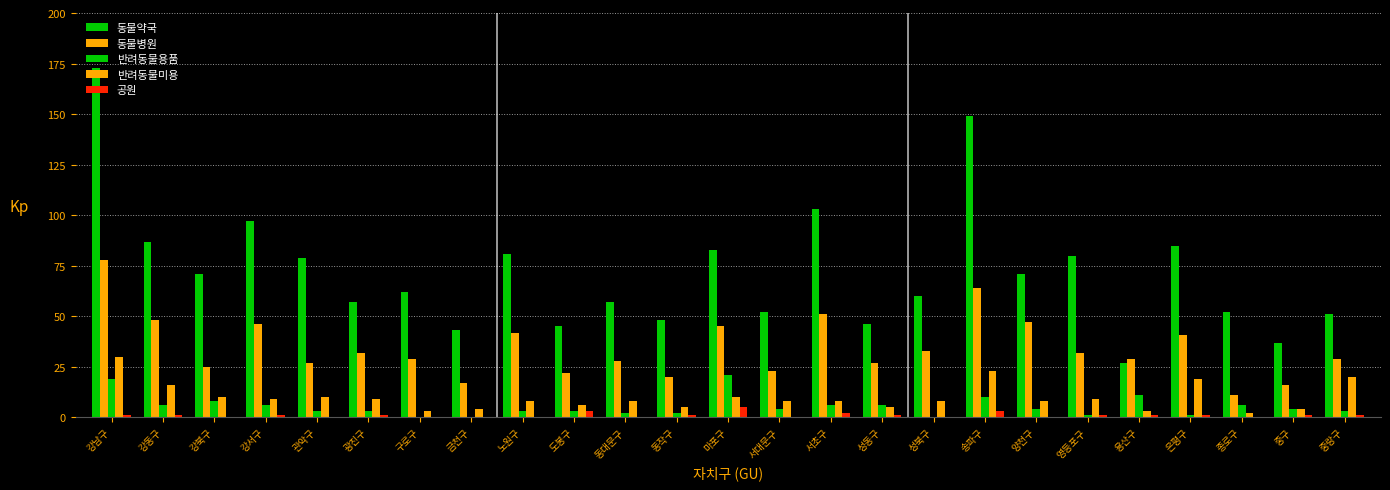

Does the chart contain stacked bars?

No